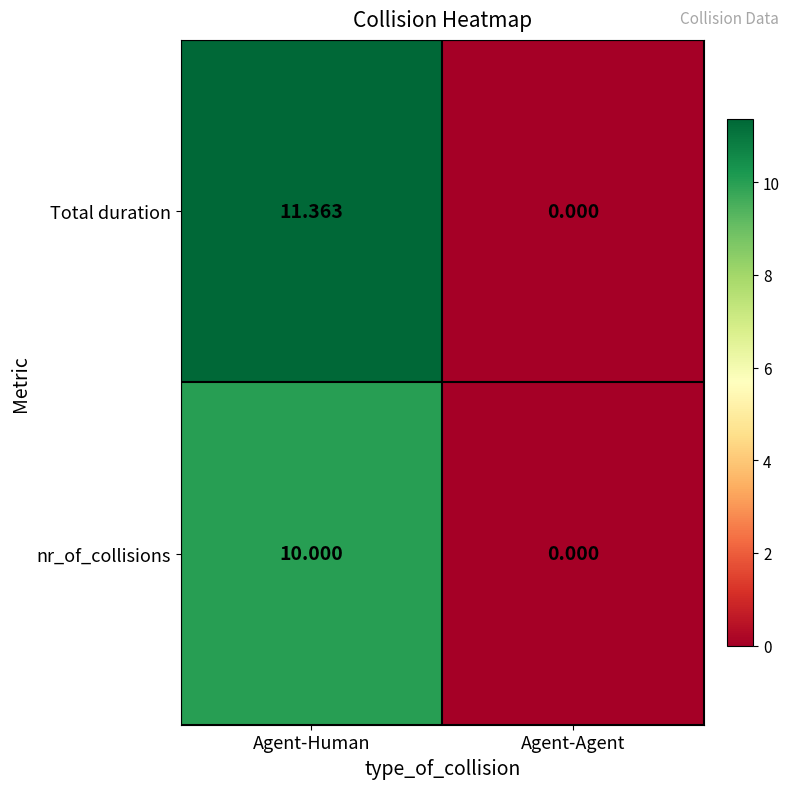

Rank the series by their average value, from highest to lowest.

Total duration, nr_of_collisions